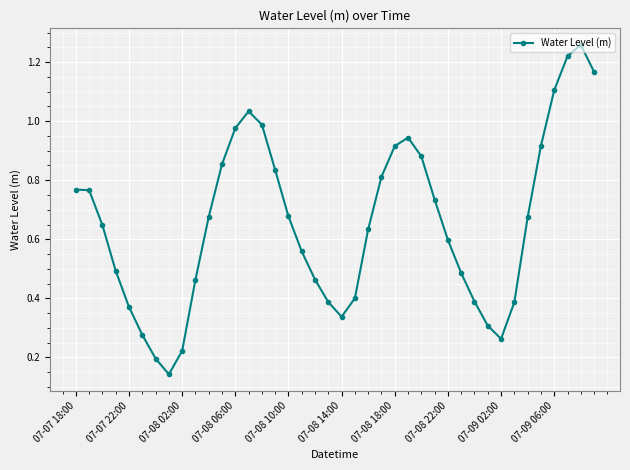

How many interior local valleys (lower than both neighbors) does the data have?

3